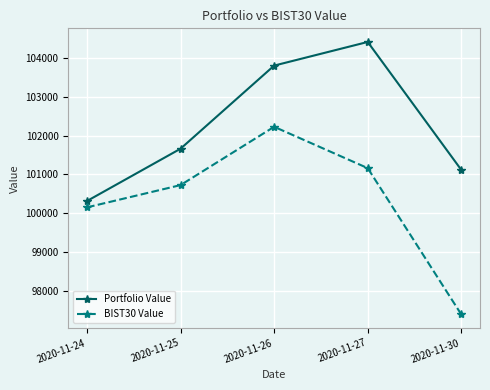

List the series in order of their overall mean, lowest first.

BIST30 Value, Portfolio Value